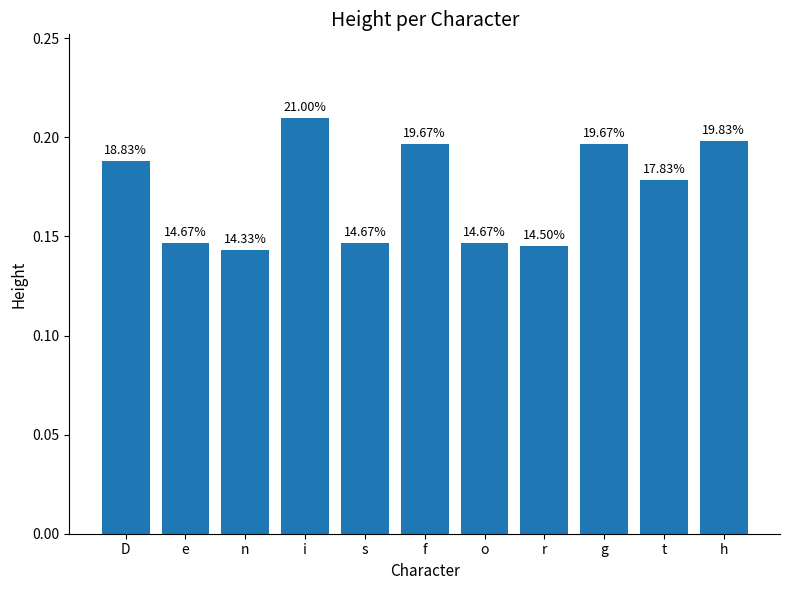

What is the label of the 8th bar from the left?

r